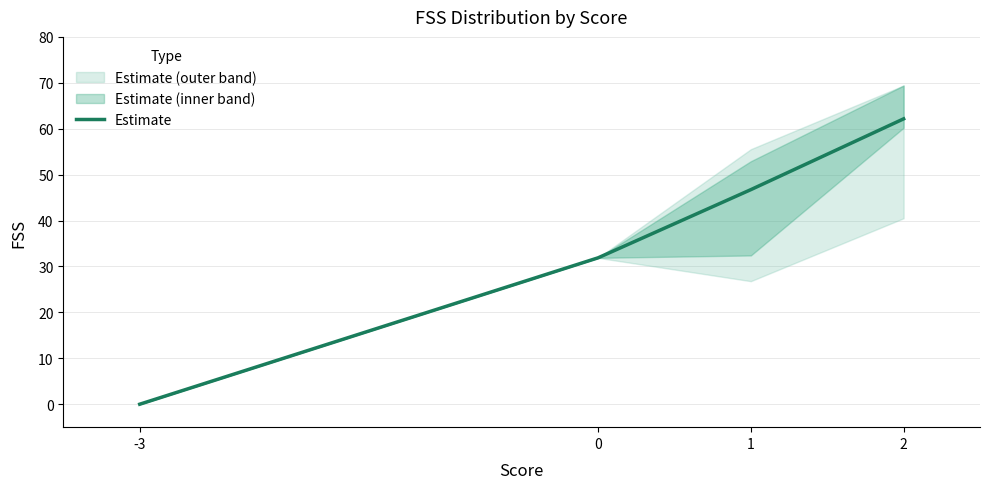

What is the difference between the second highest and minimum values?

46.7